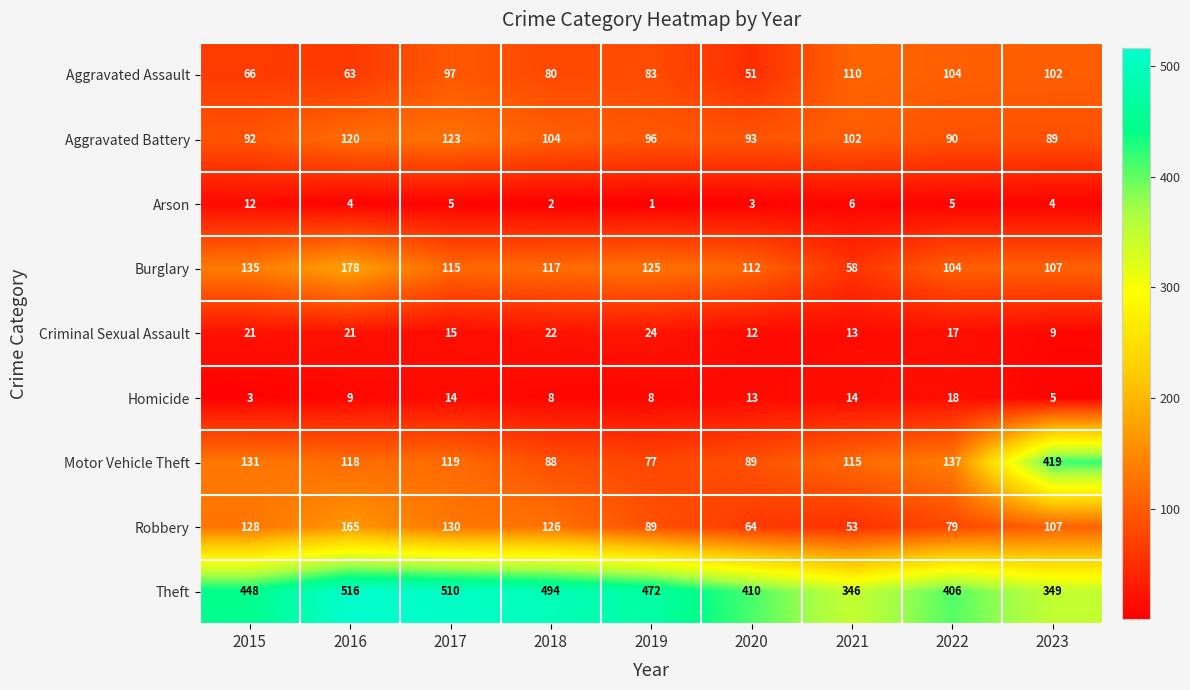

At which category does the chart reach its minimum across all series?

2019